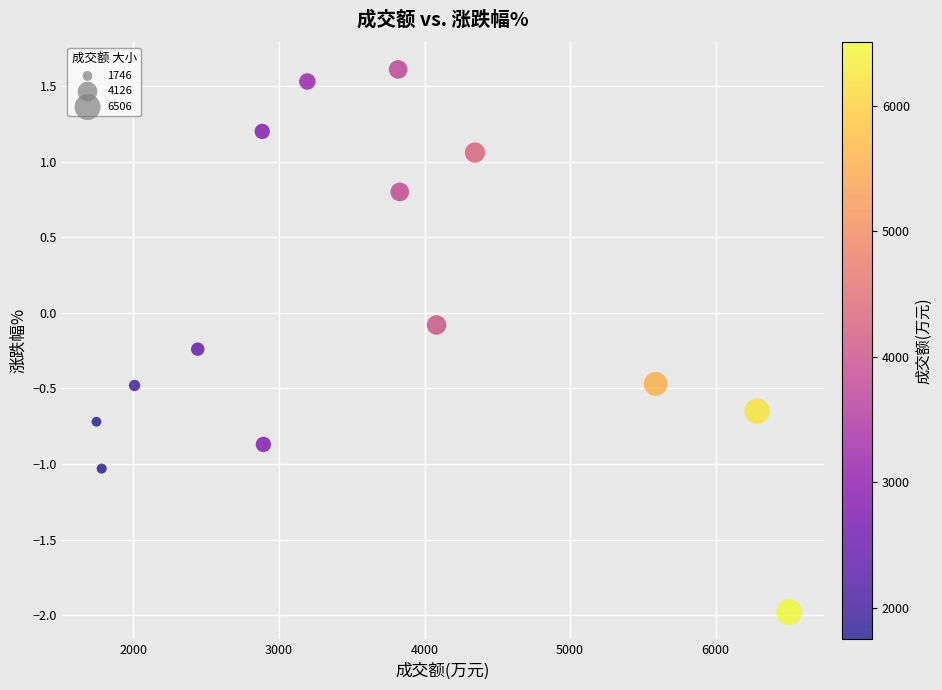

What is the range of X values (max minus min)?

4760.0